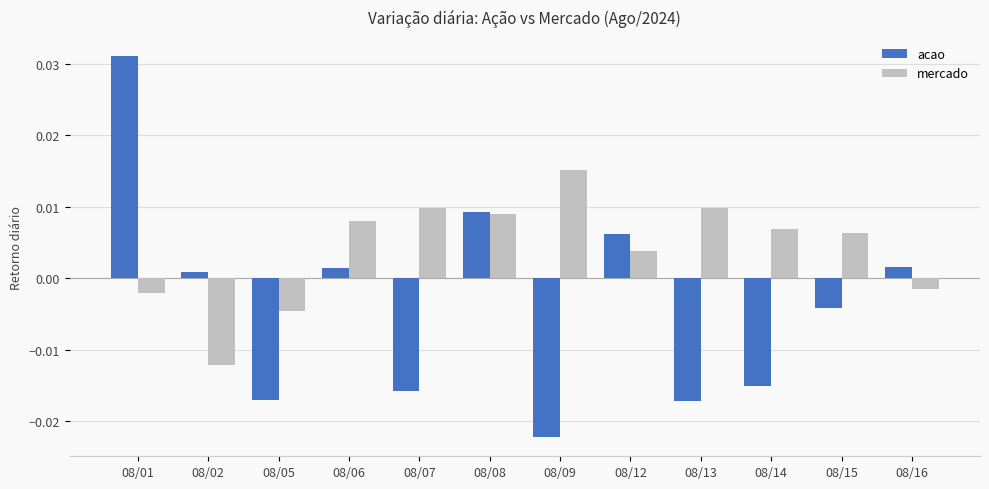

Where is acao nearest to the value 0?

08/02